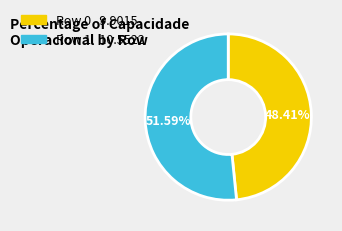

Rank the categories by value from highest to lowest.

Row 1, Row 0